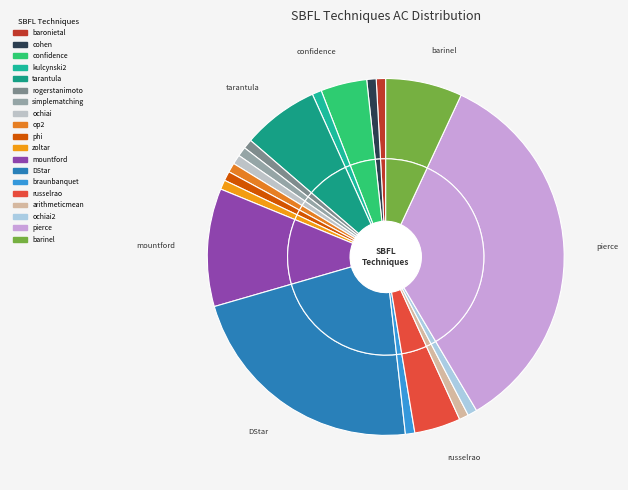

How many segments does this pie chart have?

19